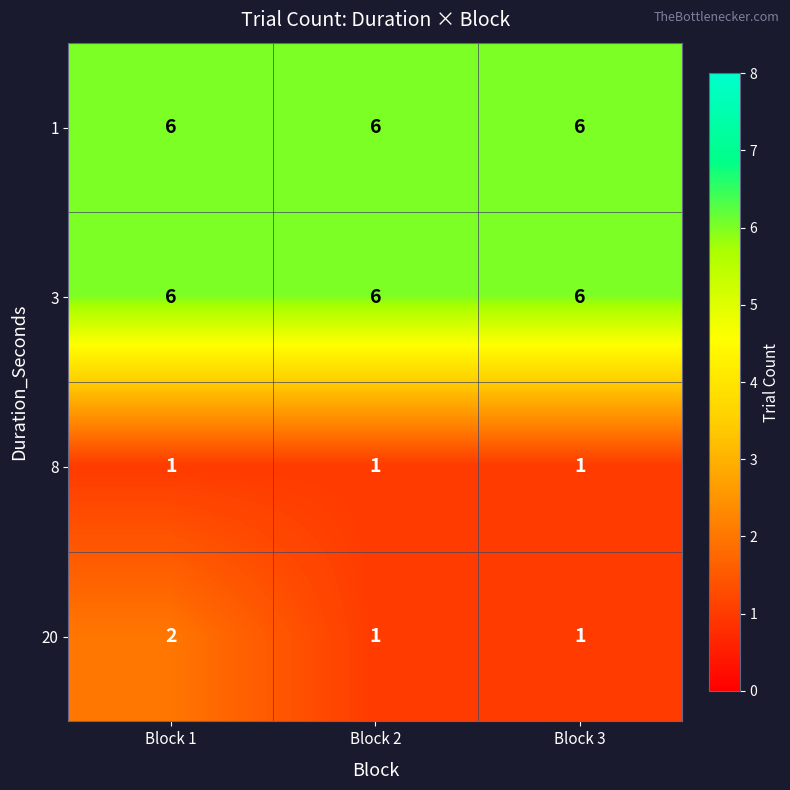

At how many categories does at least one series exceed 2?

3